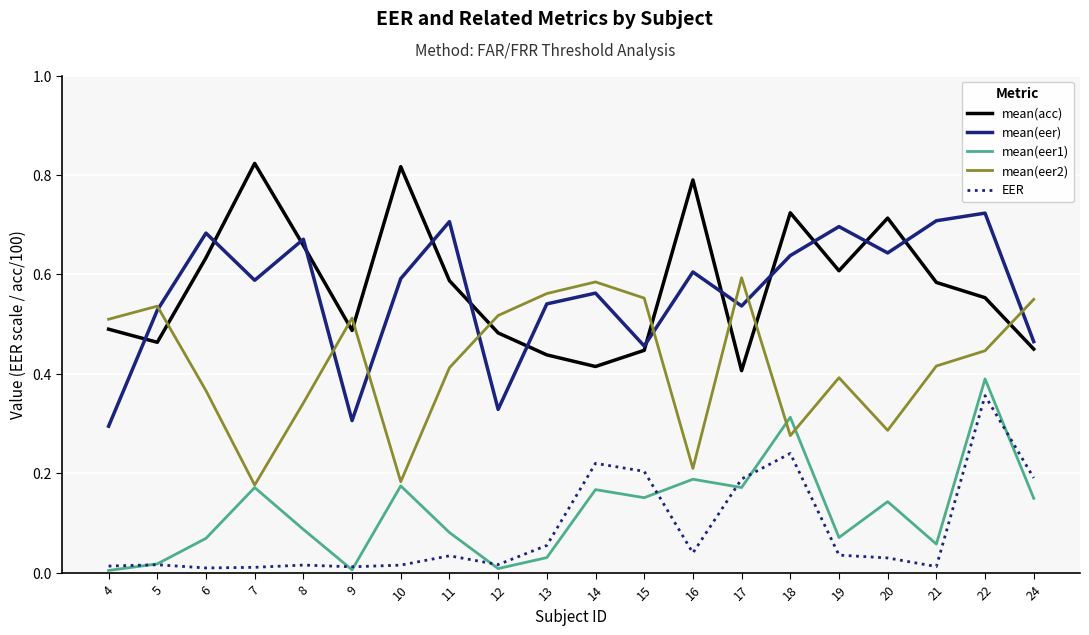

The mean(eer2) series shows 0.1 at 21. True or false?

False